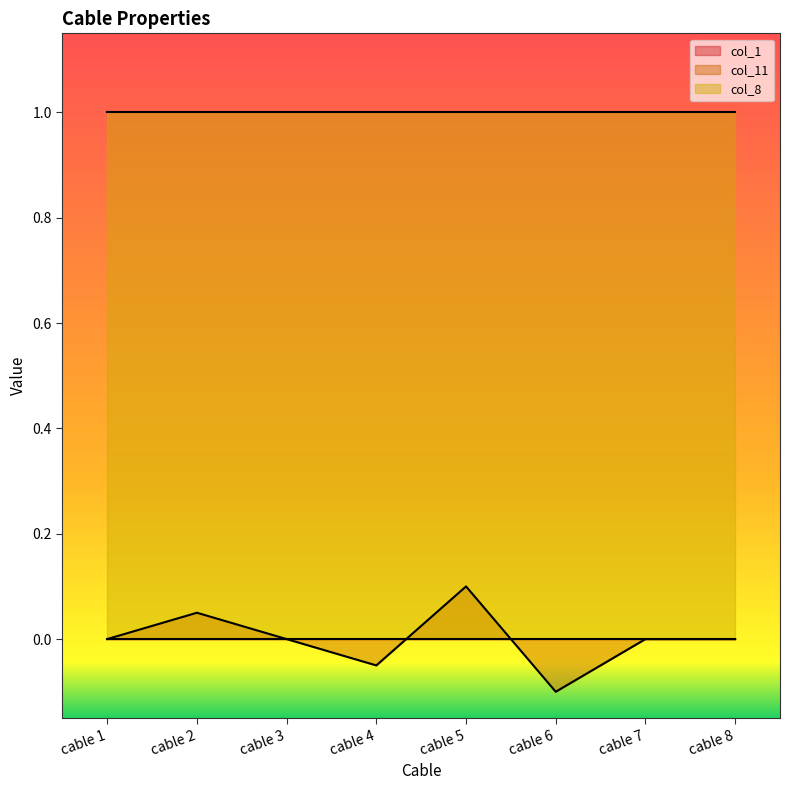

At which label does col_11 reach its minimum?

cable 6